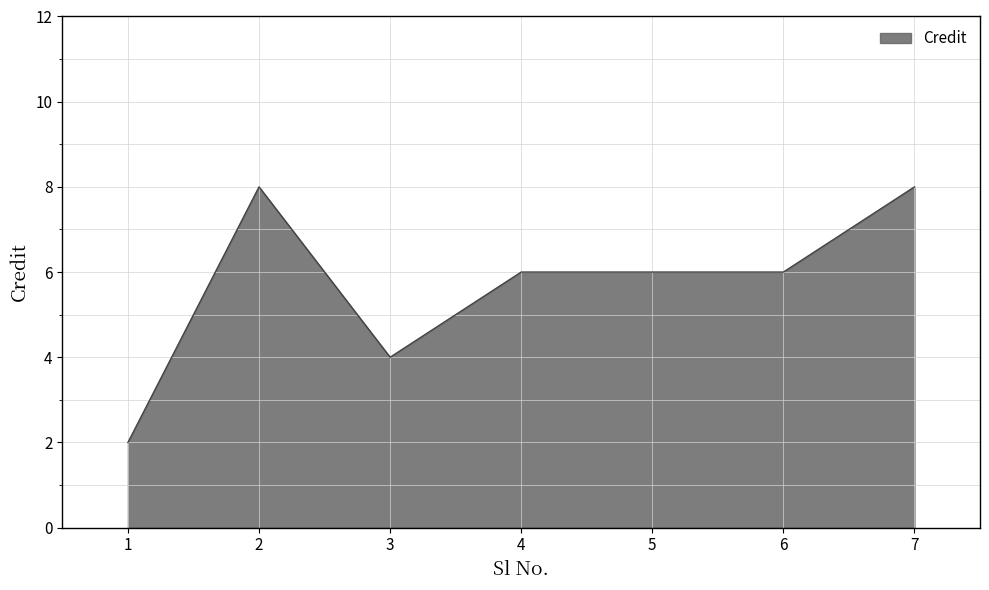

How many distinct data groups are displayed?

1